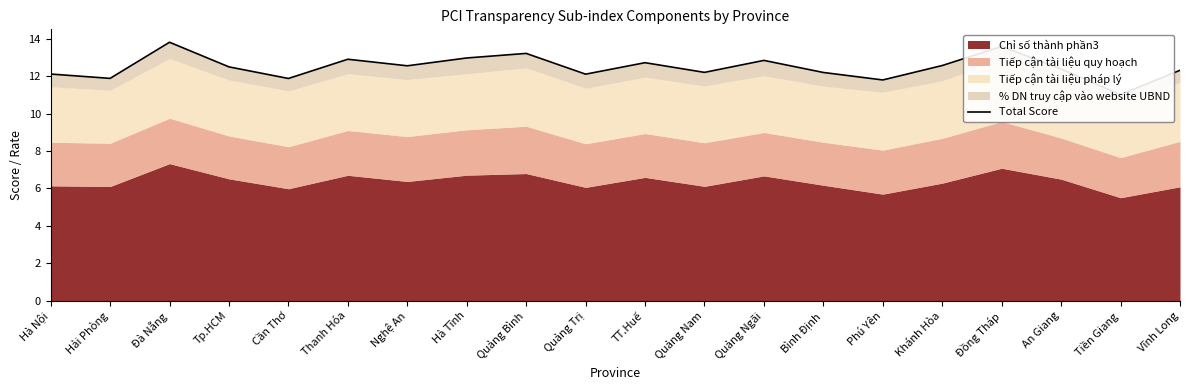

What is the approximate value at Hà Nội?

12.1